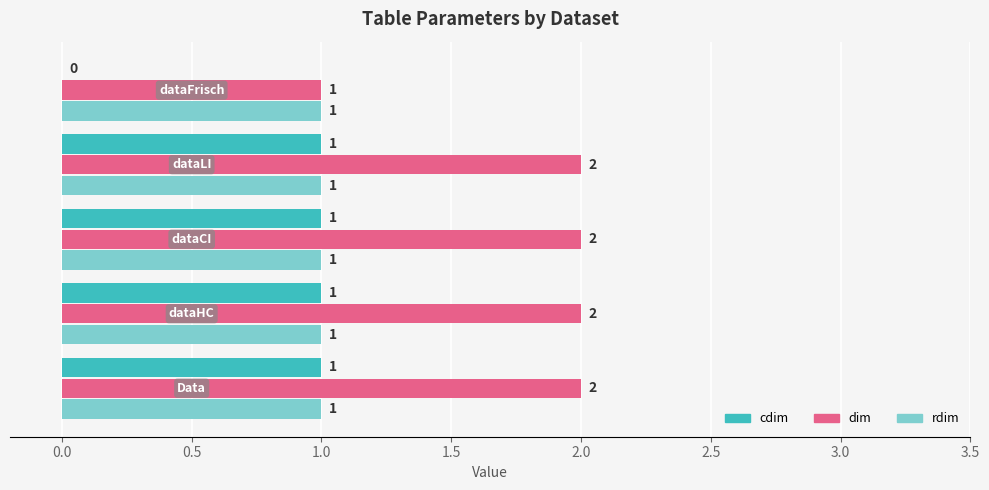

Which series has the largest total across all categories?

dim